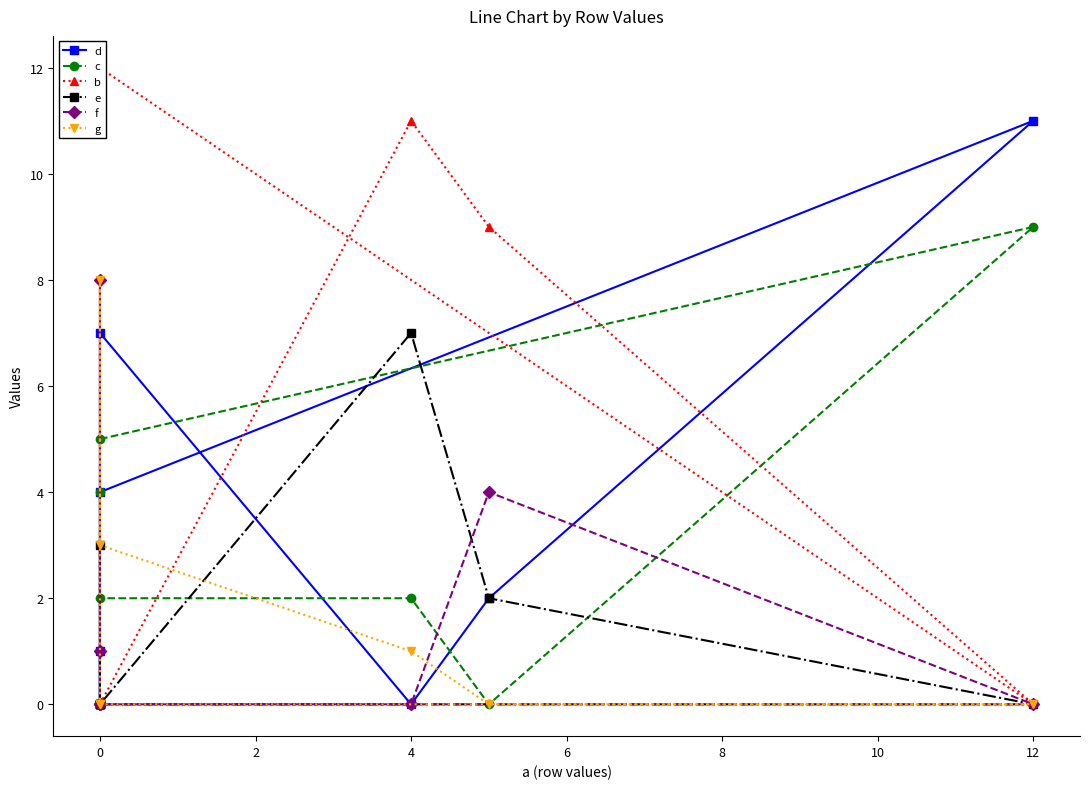

Does the chart display data point markers on the line(s)?

Yes